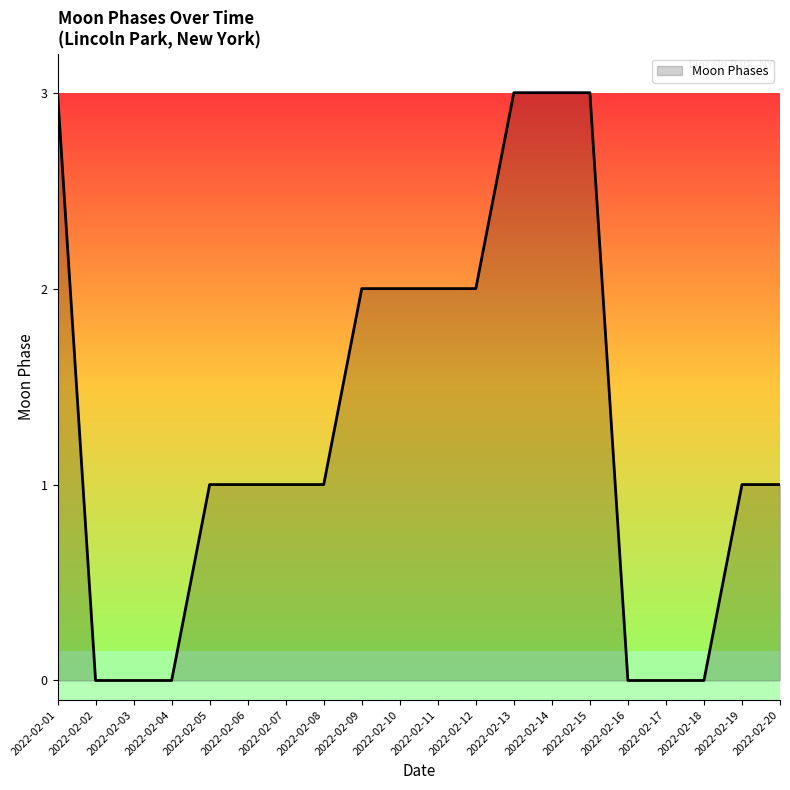

True or false: the data shows 2 at 2022-02-08.

False